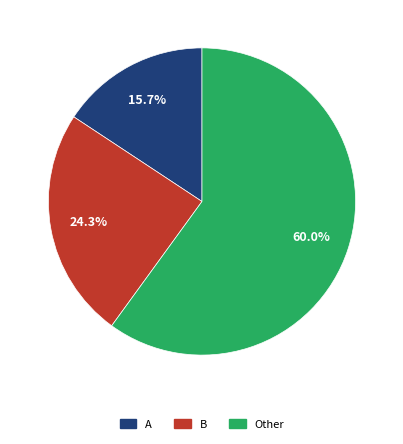

True or false: A accounts for 16% of the total.

True